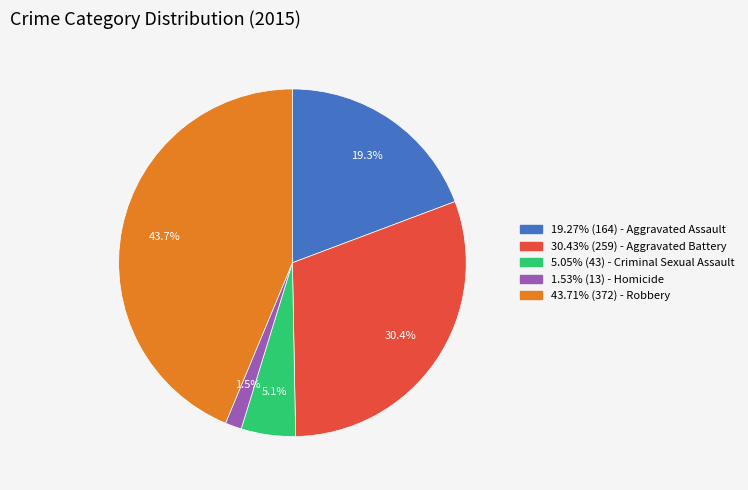

How many slices are in this pie chart?

5